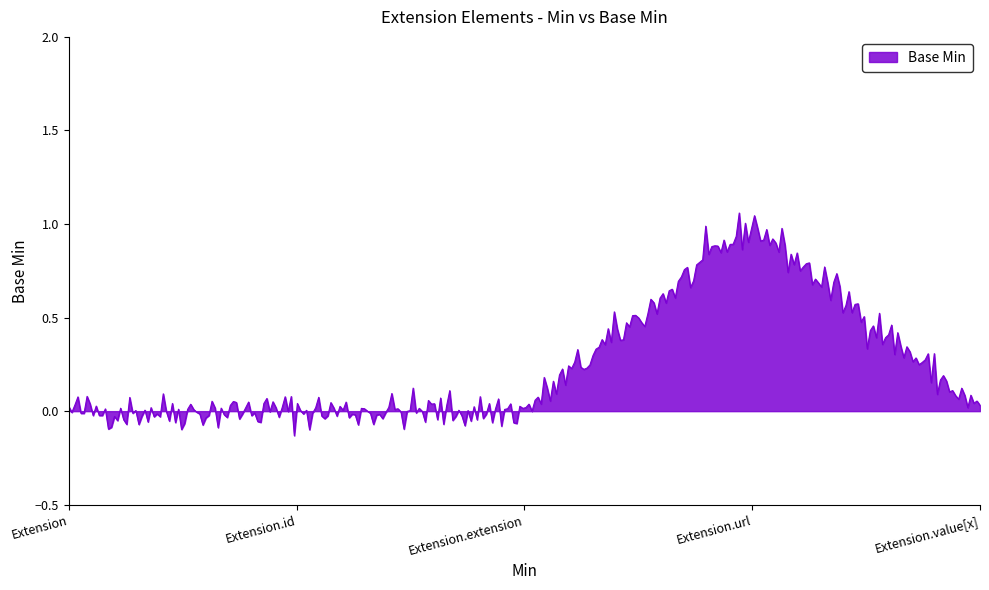

Does the chart display data point markers on the line(s)?

No